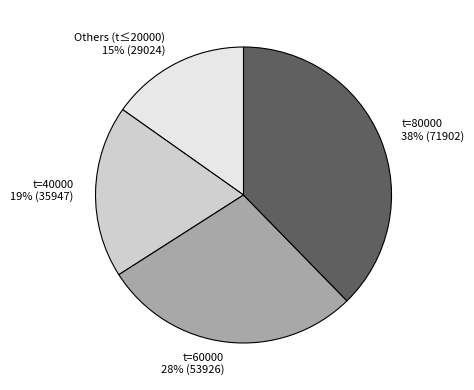

How many slices are in this pie chart?

4